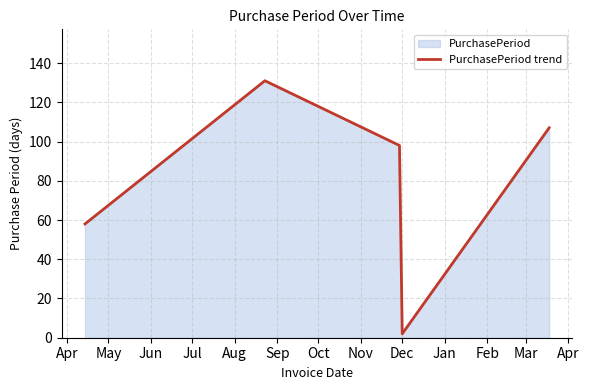

What is the sum of all values?

396